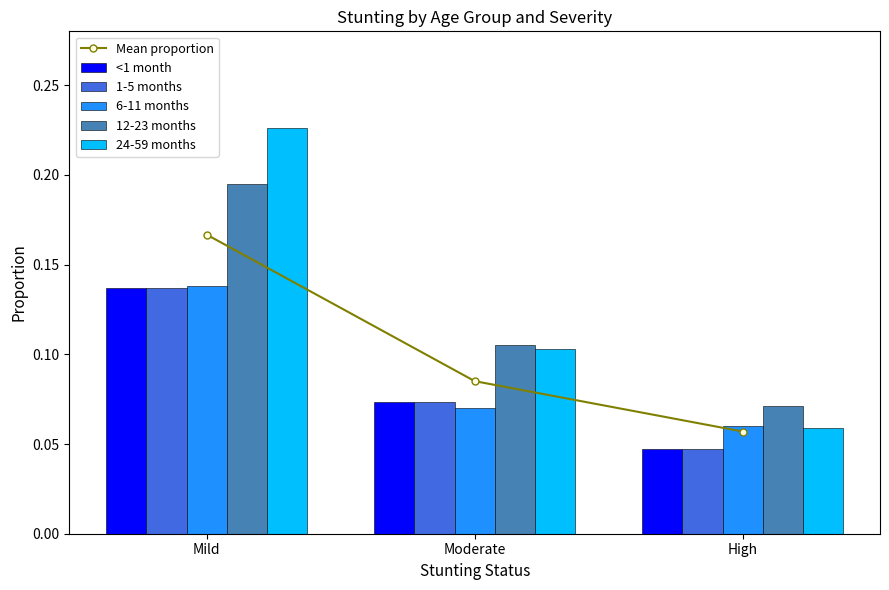

The 12-23 months series shows 0.1 at Moderate. True or false?

True